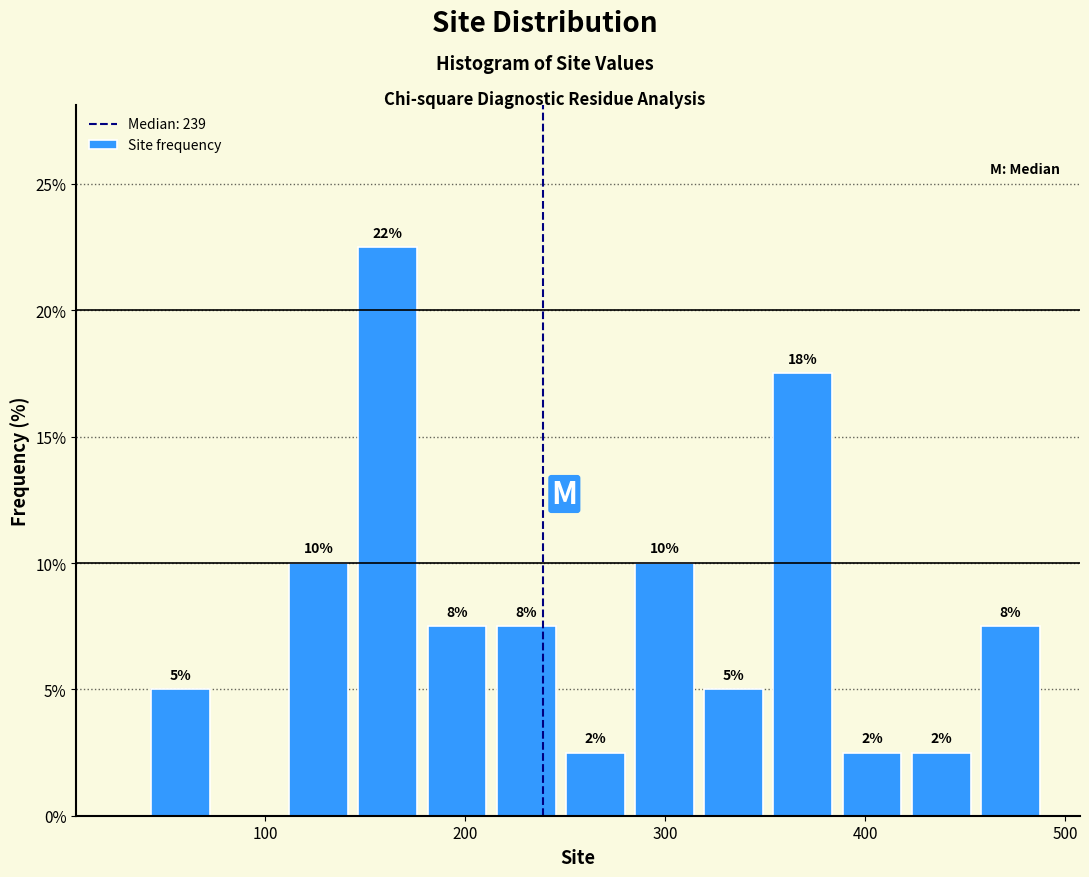

Read against the x-axis, roughly where is the centre of the tallest bar?

160